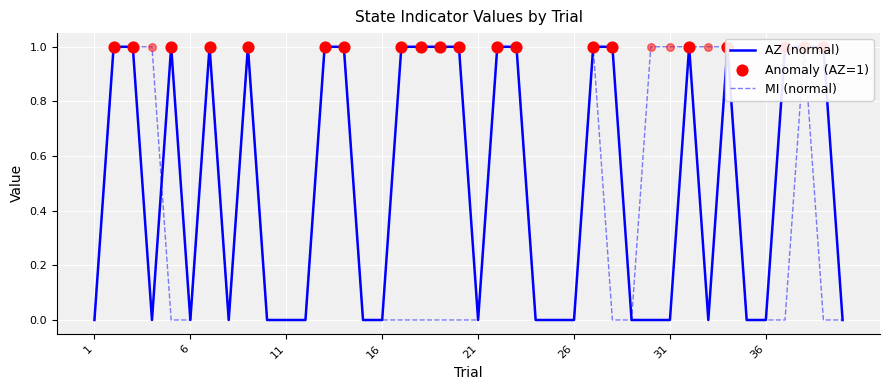

Which series has the largest total across all categories?

AZ